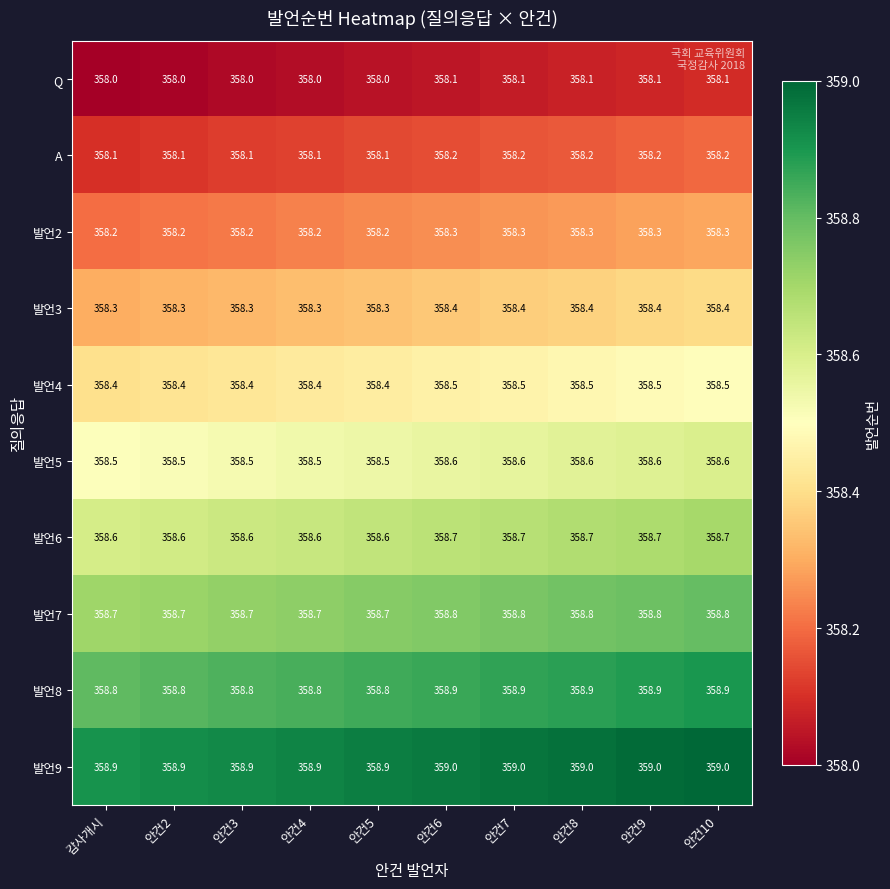

What is the sum of the 발언6 values at 안건8 and 안건10?

717.4